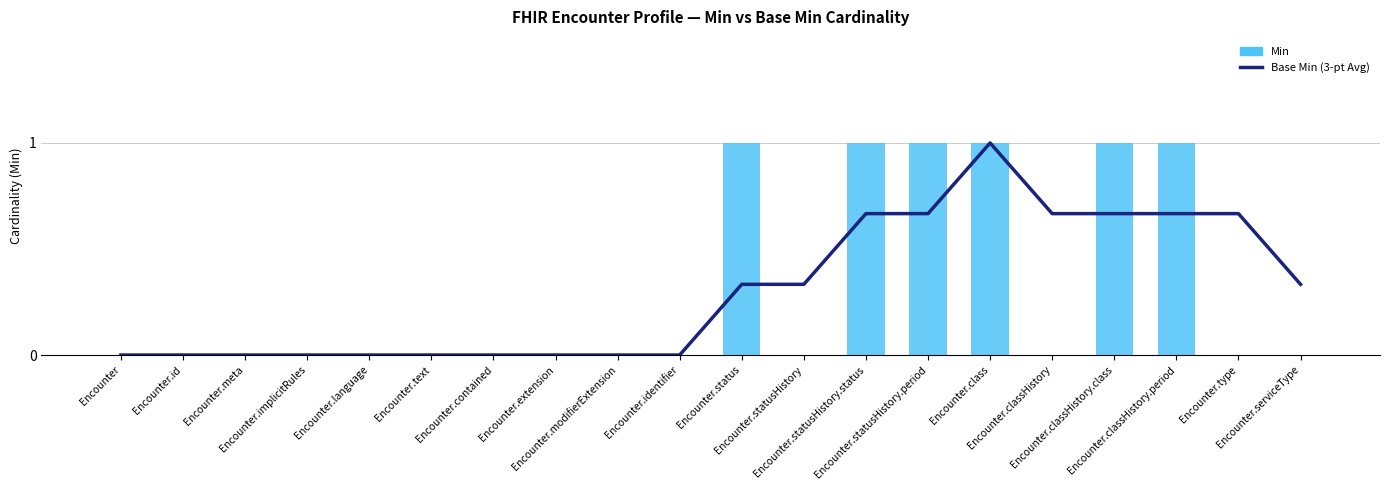

Which label corresponds to the smallest value in the chart?

Encounter